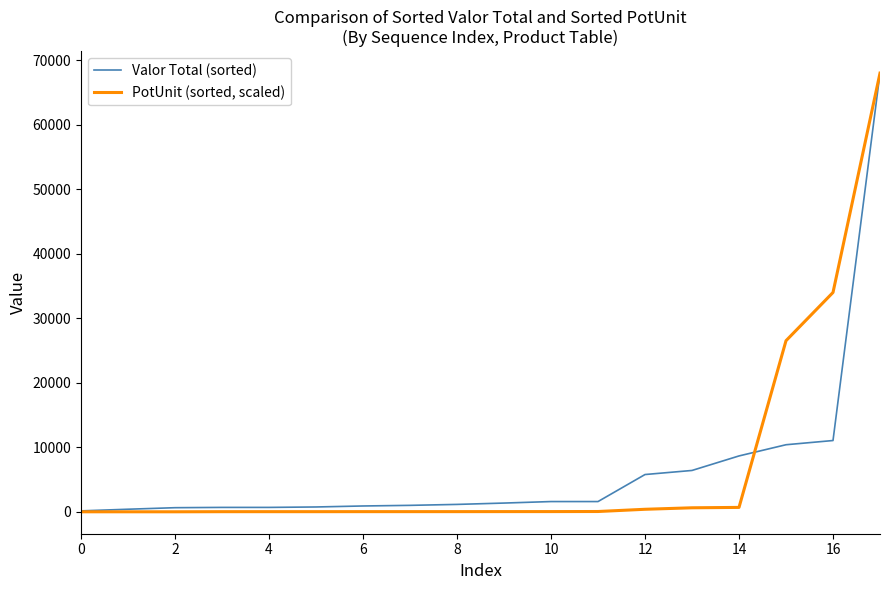

Rank the series by their average value, from highest to lowest.

PotUnit (sorted, scaled), Valor Total (sorted)